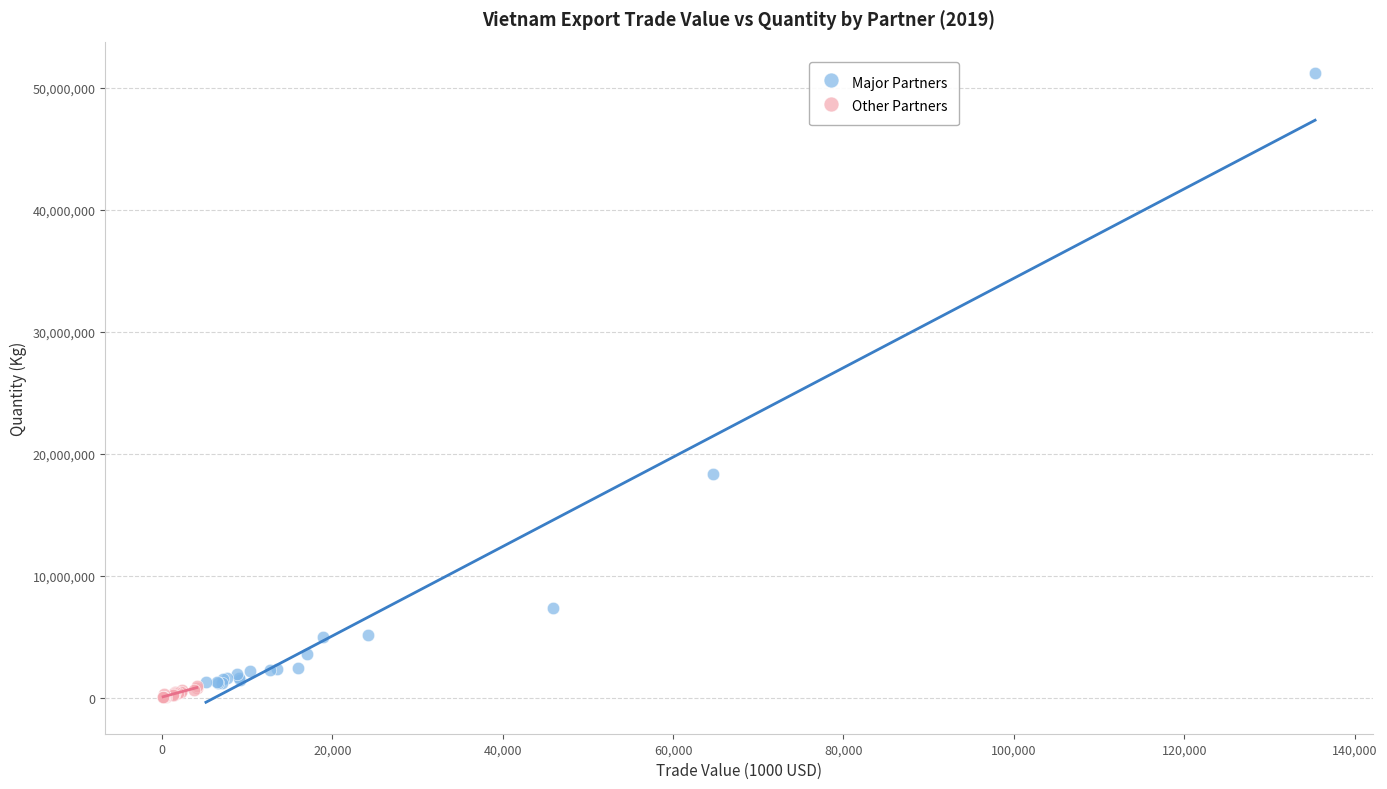

Which series contains the highest Y value?

Major Partners